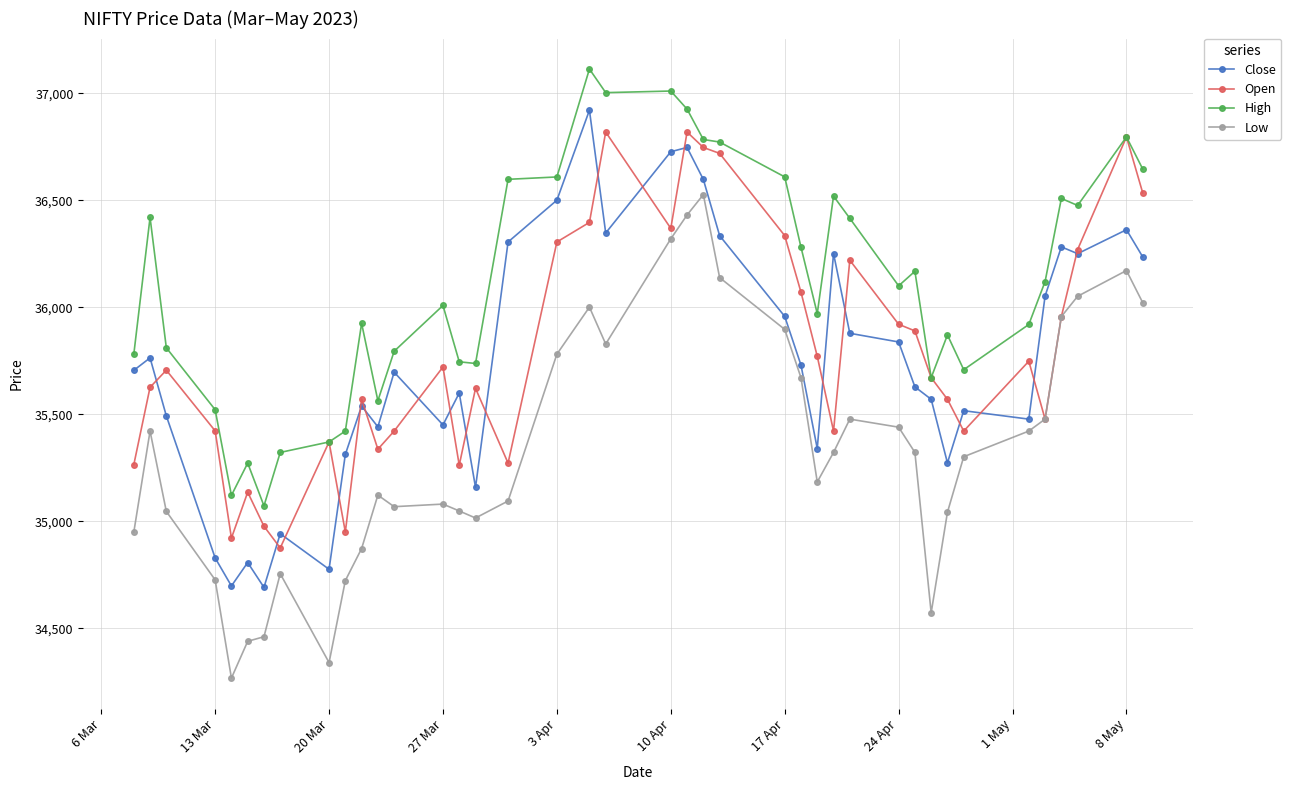

How many data points in Close are less than 35705?

20